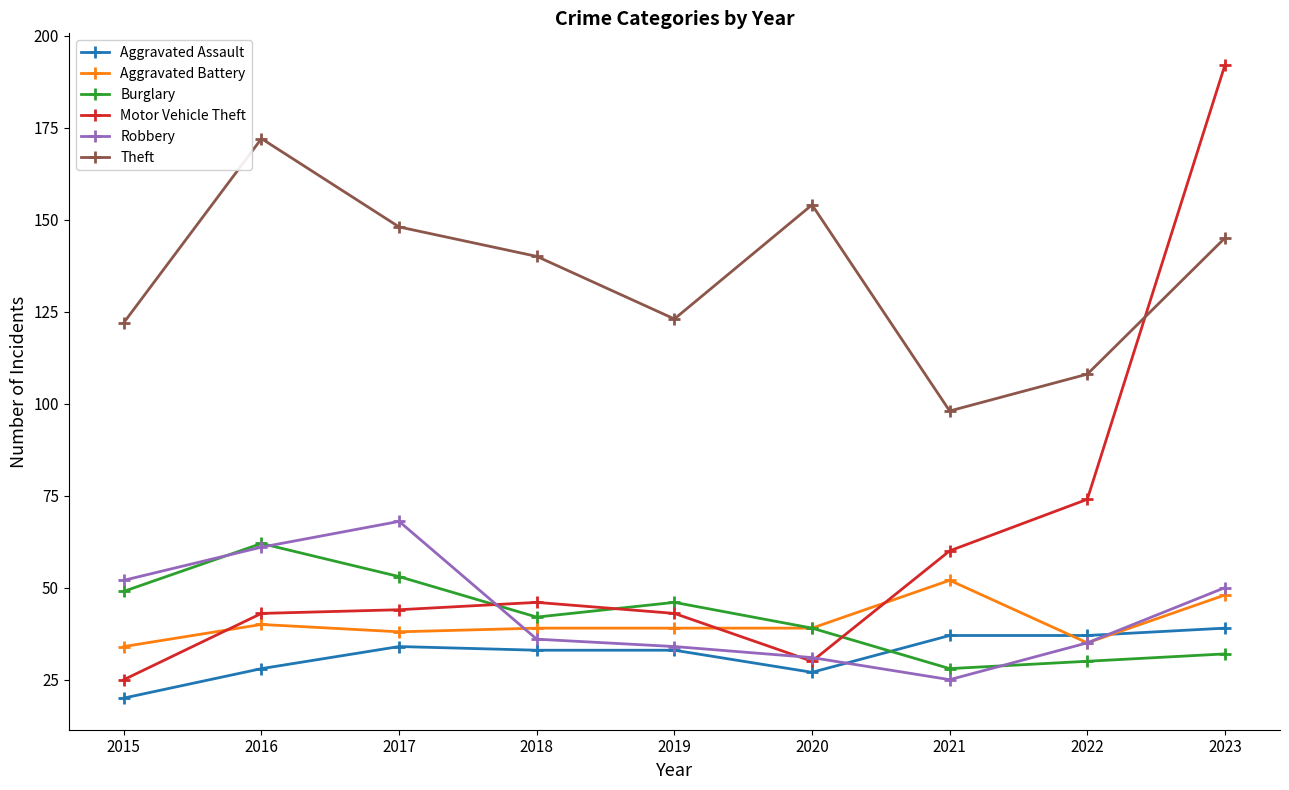

At which category does Theft reach its first local valley?

2019